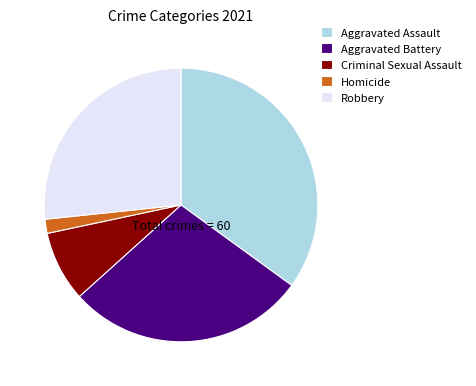

What is the smallest slice in the pie chart?

Homicide